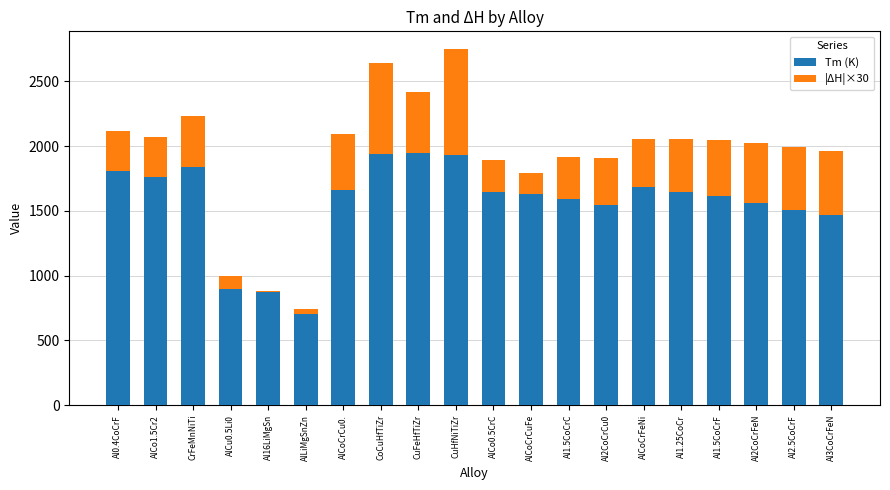

What are all the series names shown in the legend?

Tm (K), |ΔH|×30